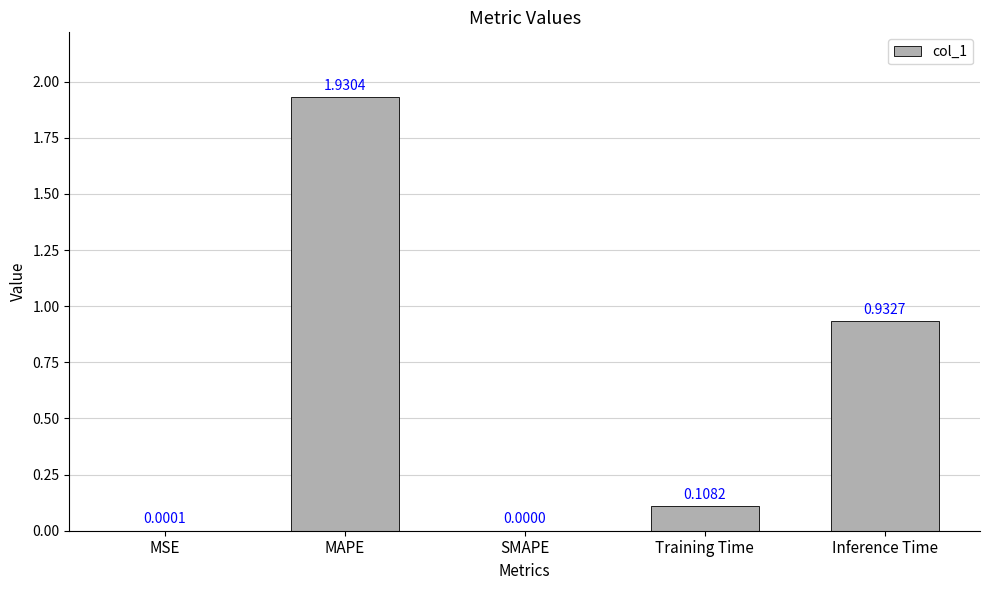

What is the sum of all values?

3.0